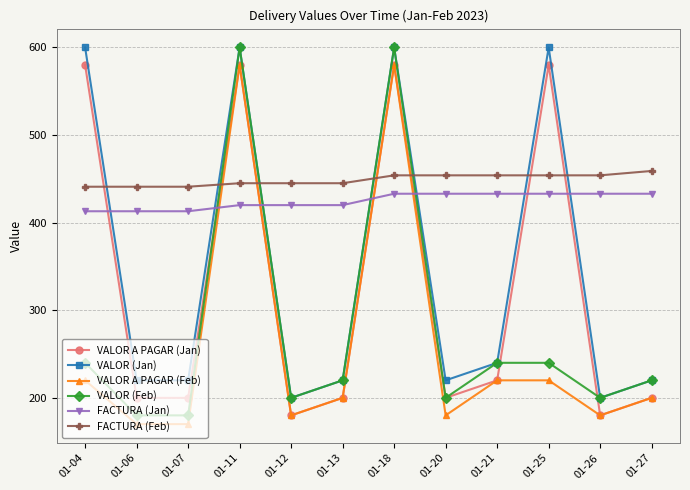

At which label is VALOR (Jan) closest to 400?

01-21